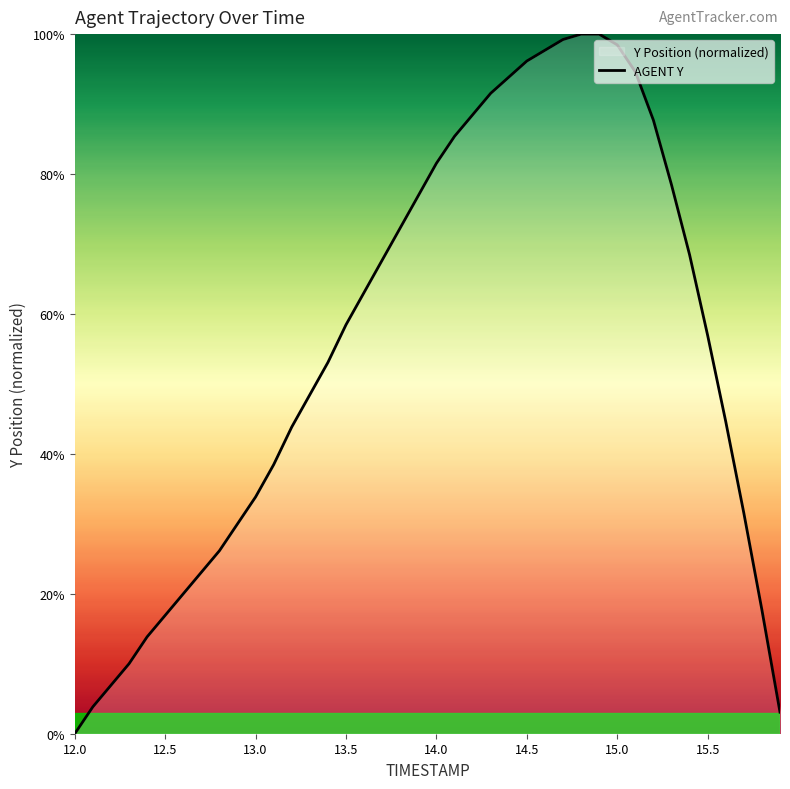

What is the maximum value shown in the chart?

100.0